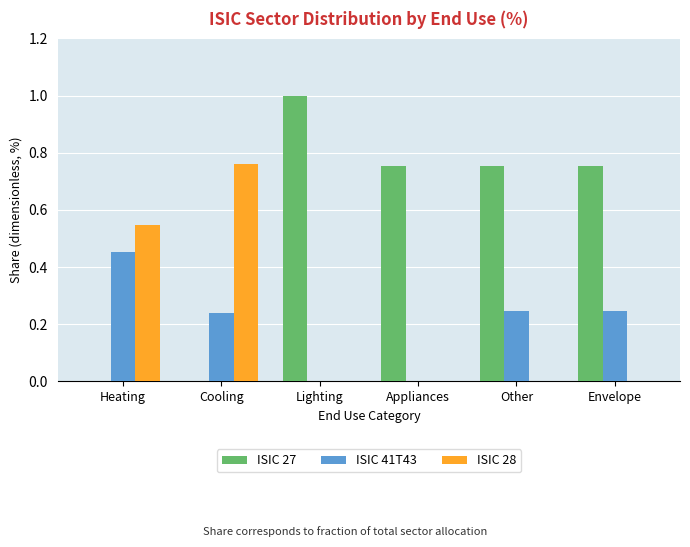

True or false: ISIC 41T43 has a value of 0.3 at Heating.

False